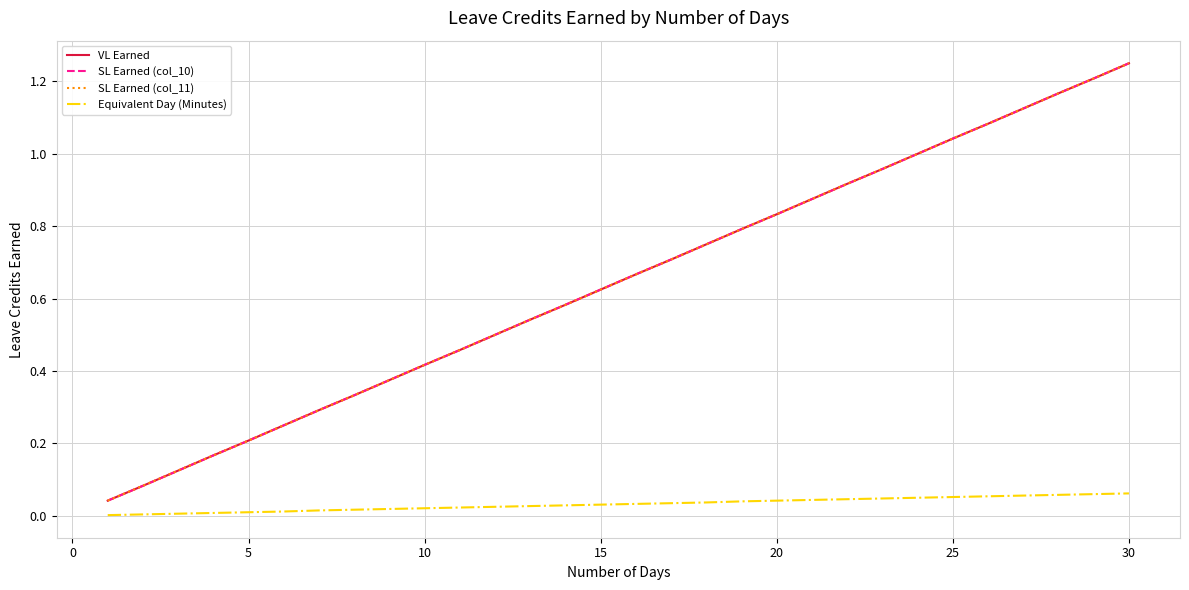

What is the value of the SL Earned (col_11) point at the 9th from the left?

0.4